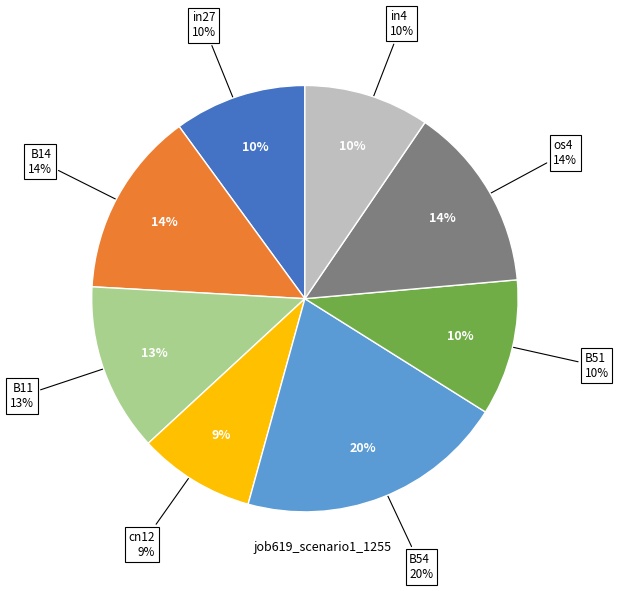

How many segments does this pie chart have?

8